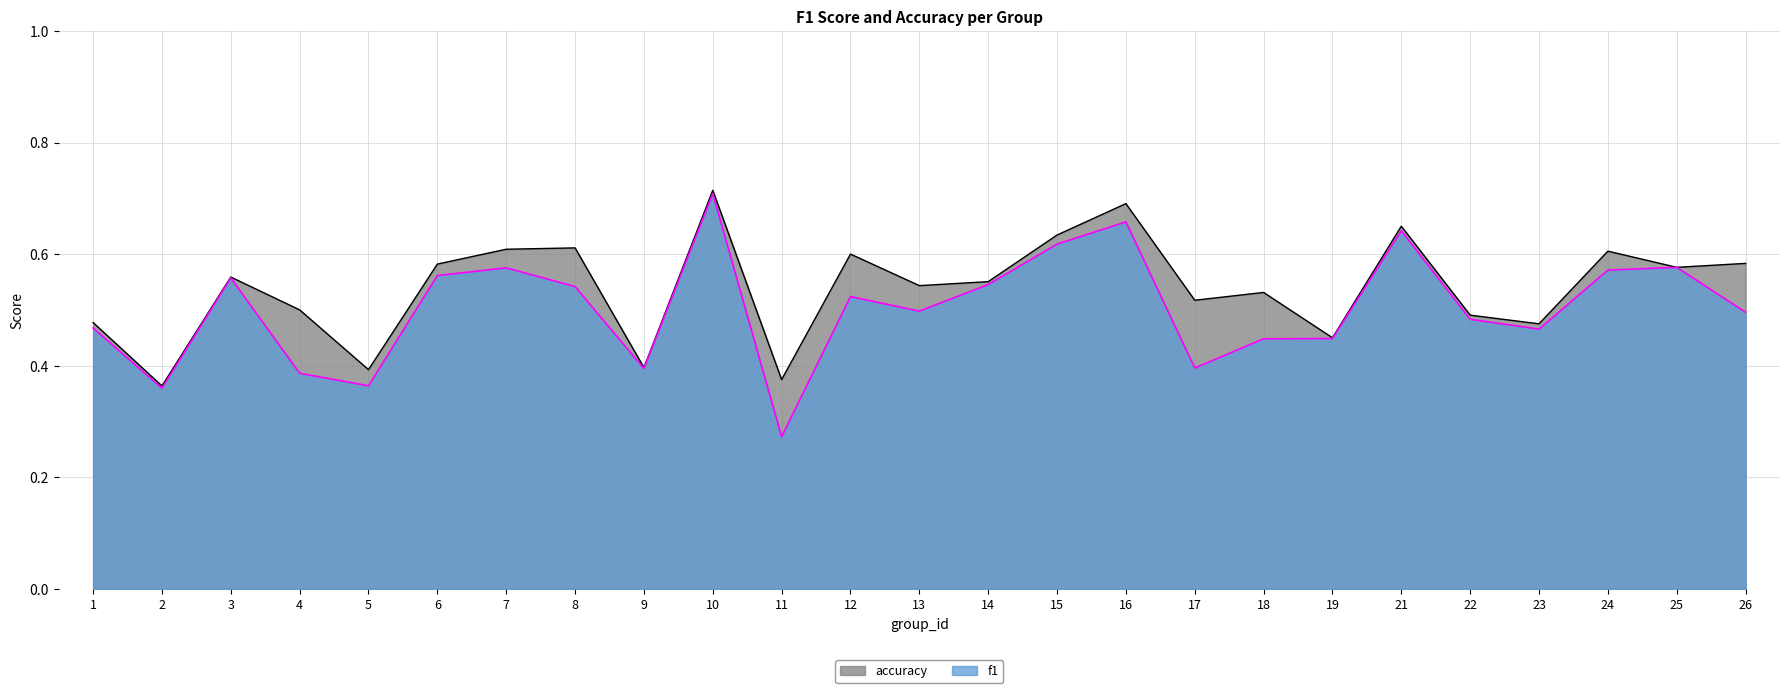

Reading left to right, transcribe all the data shown in this chart.

f1: 0.5	0.4	0.6	0.4	0.4	0.6	0.6	0.5	0.4	0.7	0.3	0.5	0.5	0.5	0.6	0.7	0.4	0.4	0.4	0.6	0.5	0.5	0.6	0.6	0.5
accuracy: 0.5	0.4	0.6	0.5	0.4	0.6	0.6	0.6	0.4	0.7	0.4	0.6	0.5	0.6	0.6	0.7	0.5	0.5	0.5	0.7	0.5	0.5	0.6	0.6	0.6